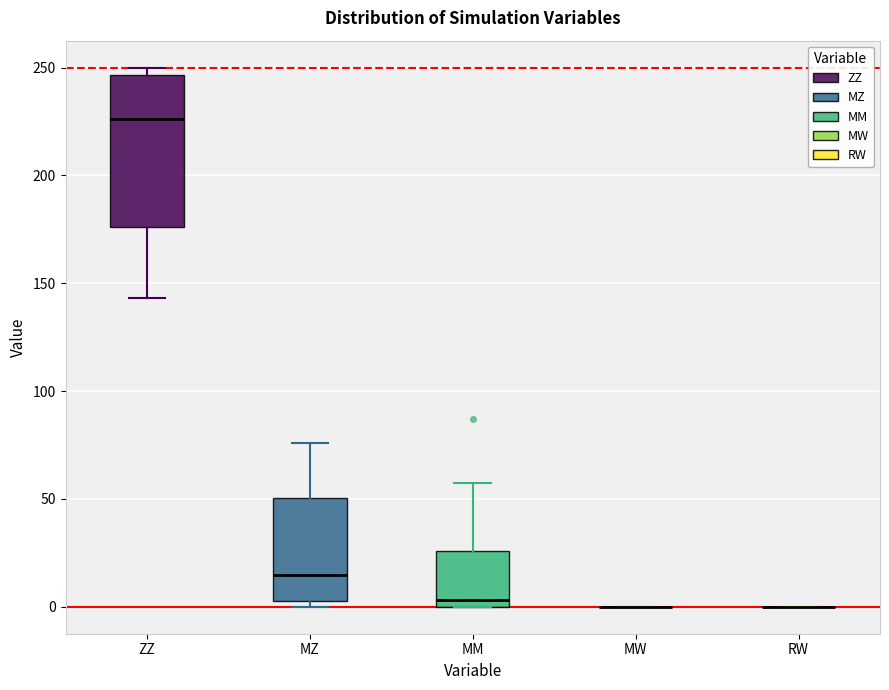

Where is the upper edge of the box for ZZ on the y-axis? The values are not printed on the chart, so give them approximately, as read against the axis.

245